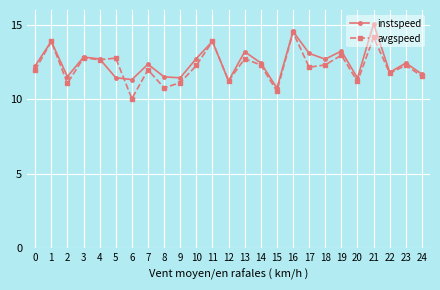

What is the value of the instspeed point at the 8th from the left?

12.4